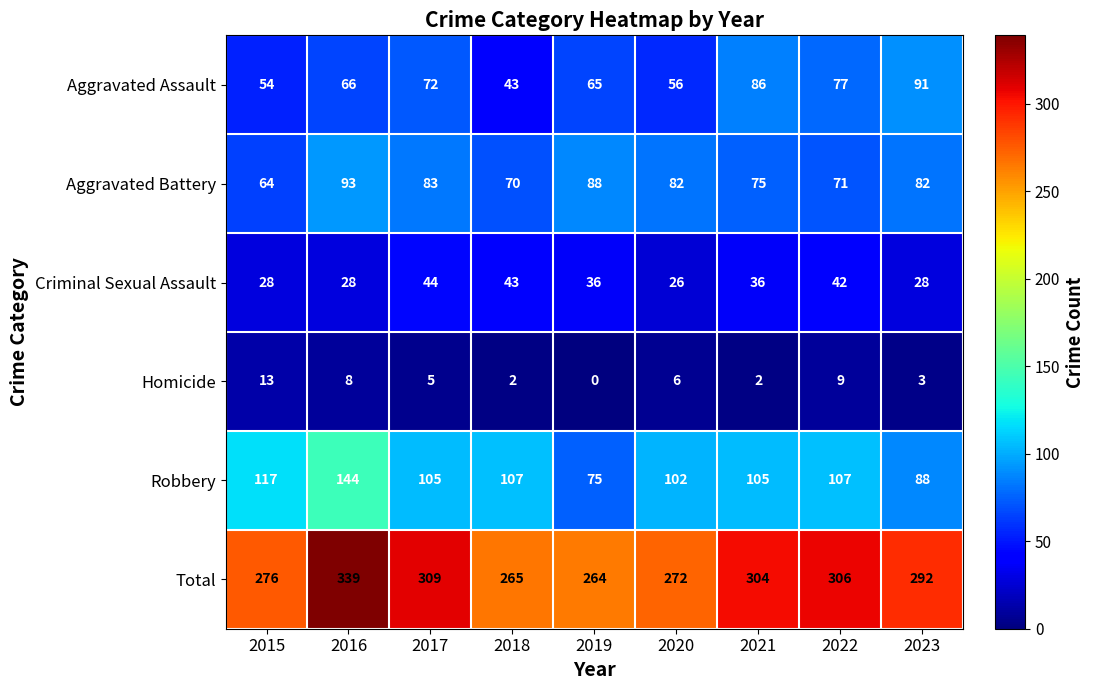

What is the difference between the highest and lowest values at 2023?

289